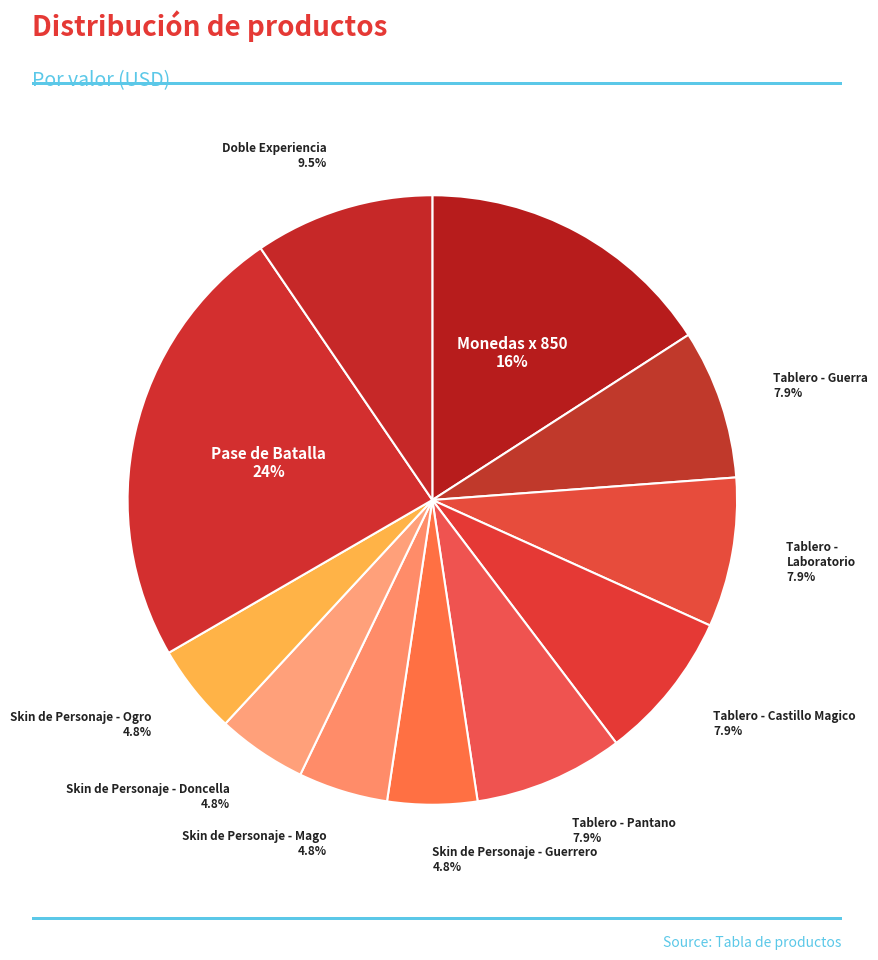

Does Skin de Personaje - Guerrero account for over 50% of the chart?

No